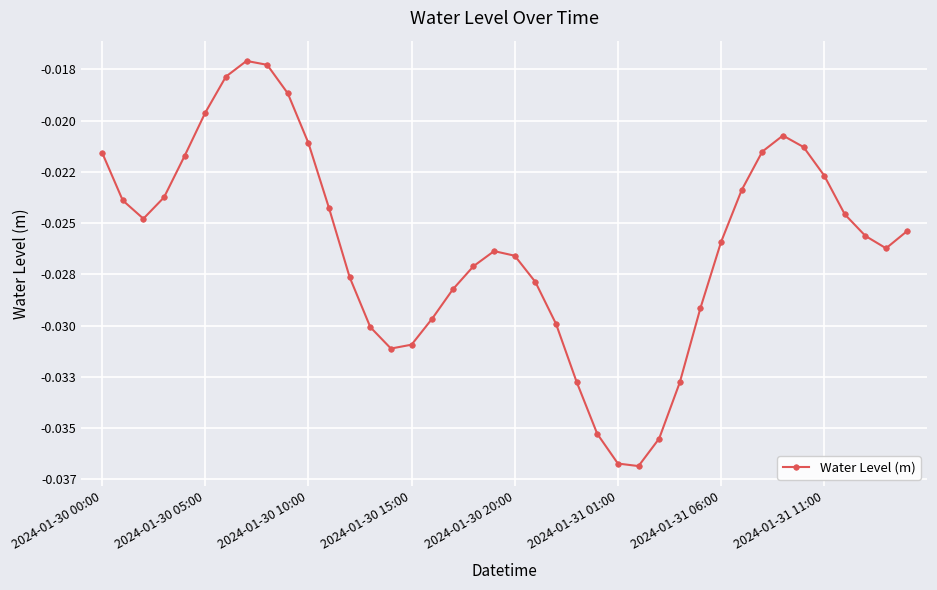

Is this an area chart (filled region under the line)?

No